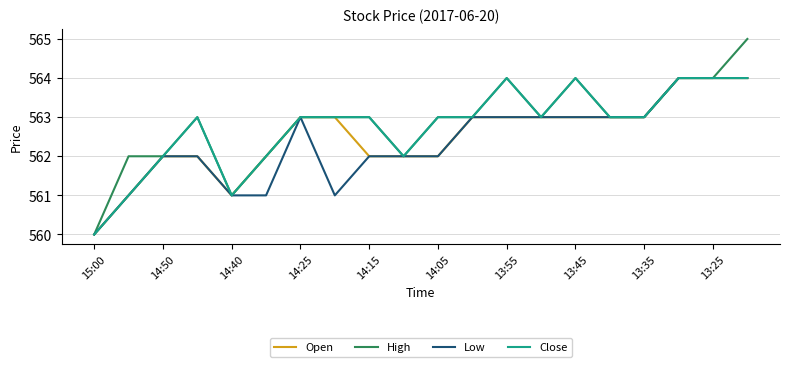

What is the maximum value shown in the chart?

565